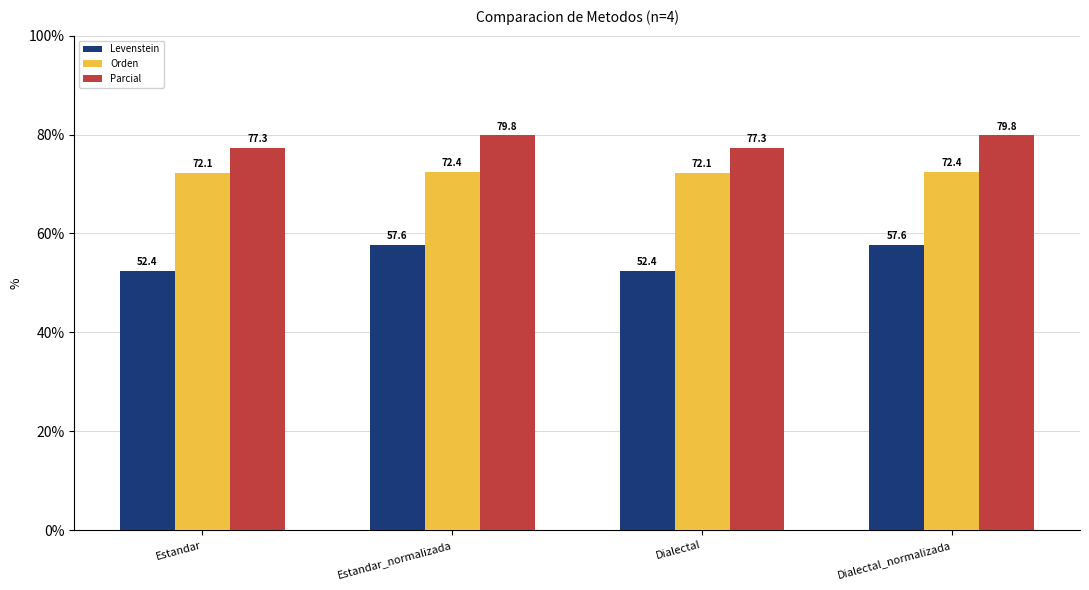

Reading left to right, transcribe all the data shown in this chart.

Levenstein: 52.4	57.6	52.4	57.6
Orden: 72.1	72.4	72.1	72.4
Parcial: 77.3	79.8	77.3	79.8